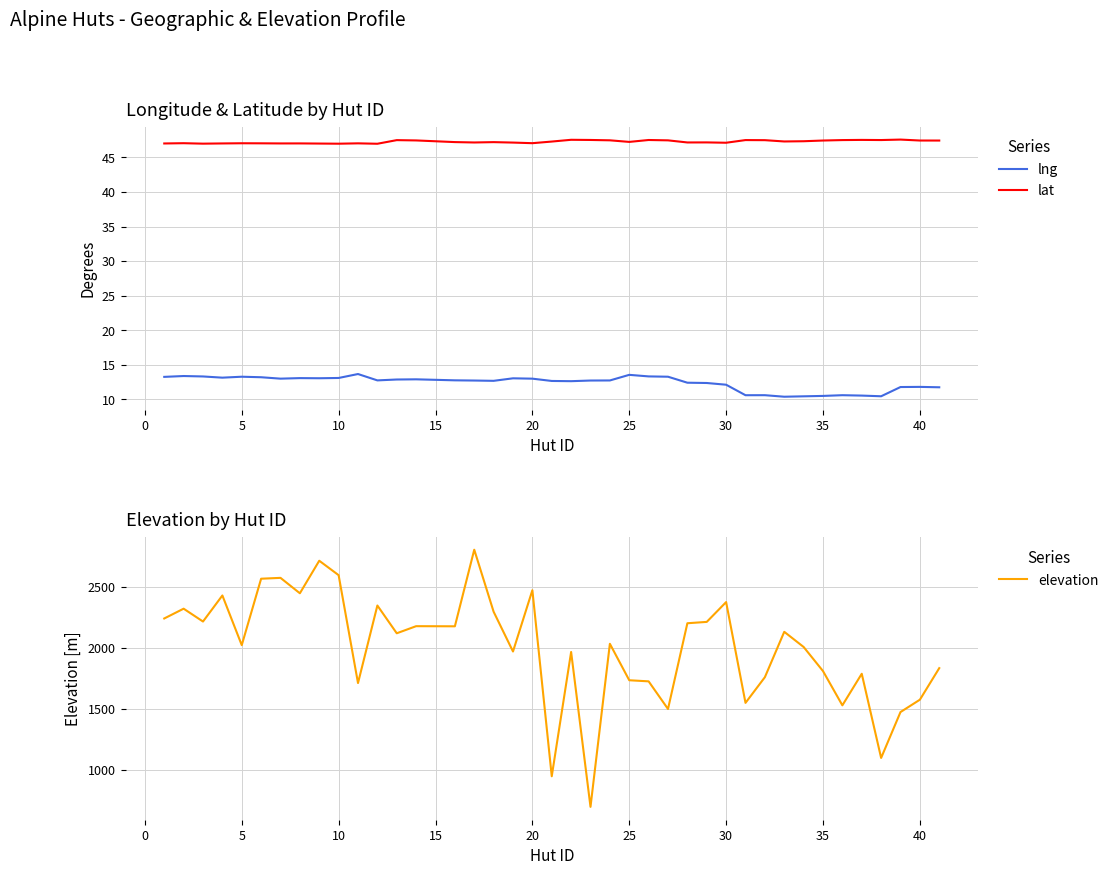

The lat series shows 69.3 at 10. True or false?

False